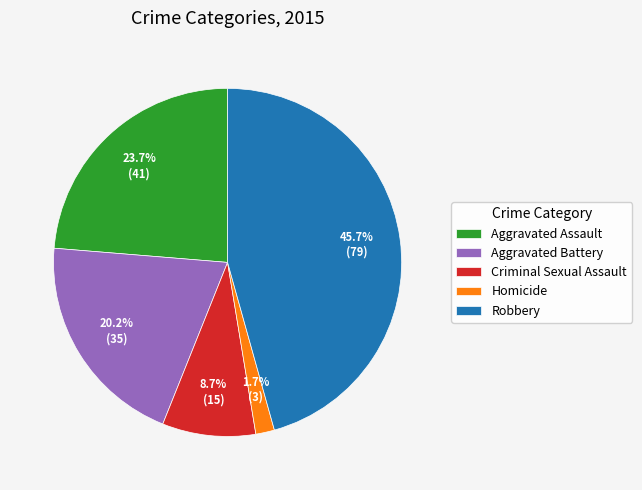

Rank the categories by value from highest to lowest.

Robbery, Aggravated Assault, Aggravated Battery, Criminal Sexual Assault, Homicide